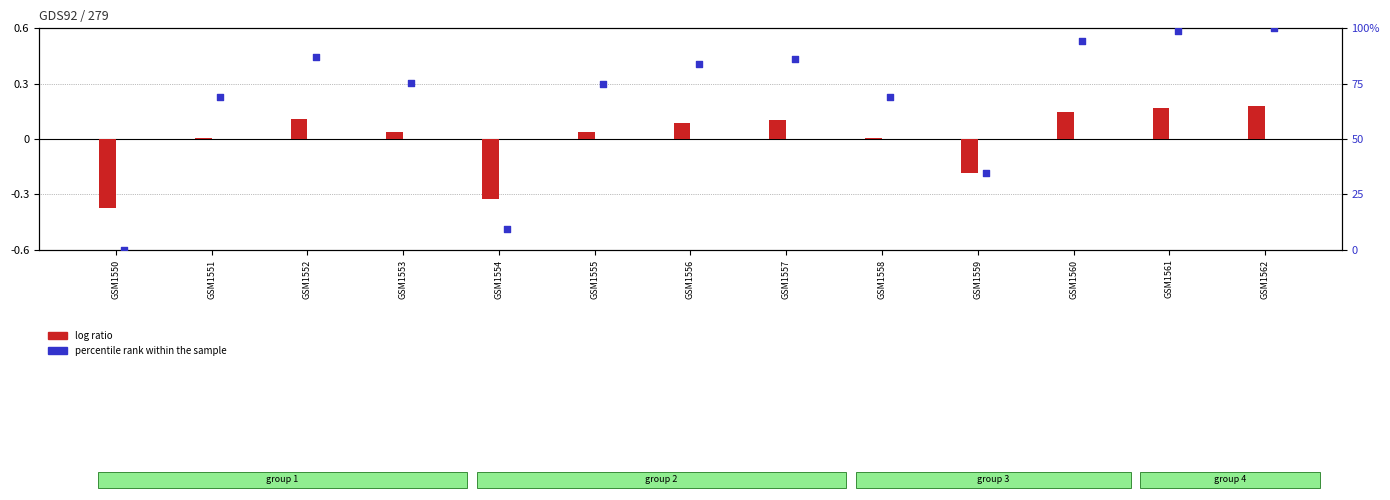

Which series reaches the maximum Y coordinate?

percentile rank within the sample